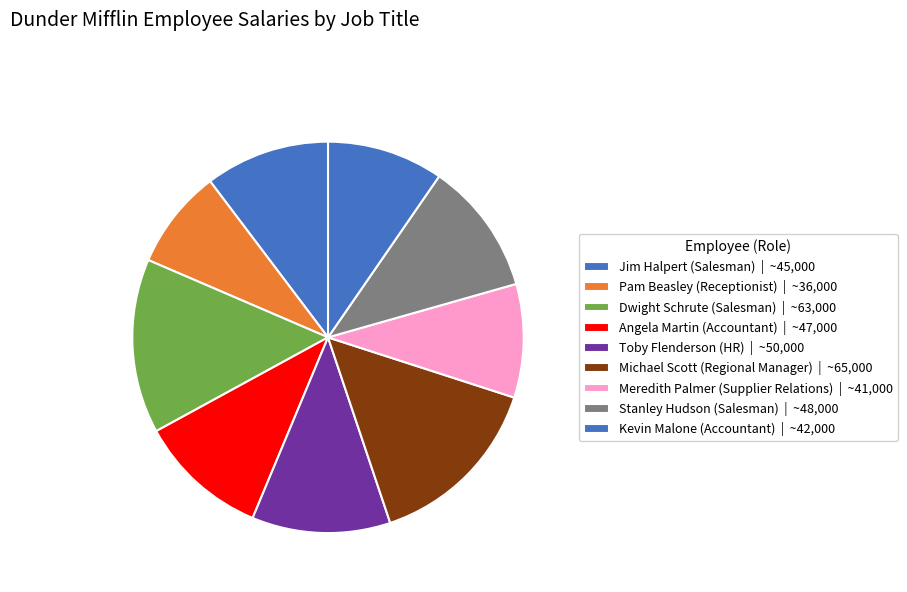

What is the total percentage of Kevin Malone (Accountant) and Stanley Hudson (Salesman)?

20.6%